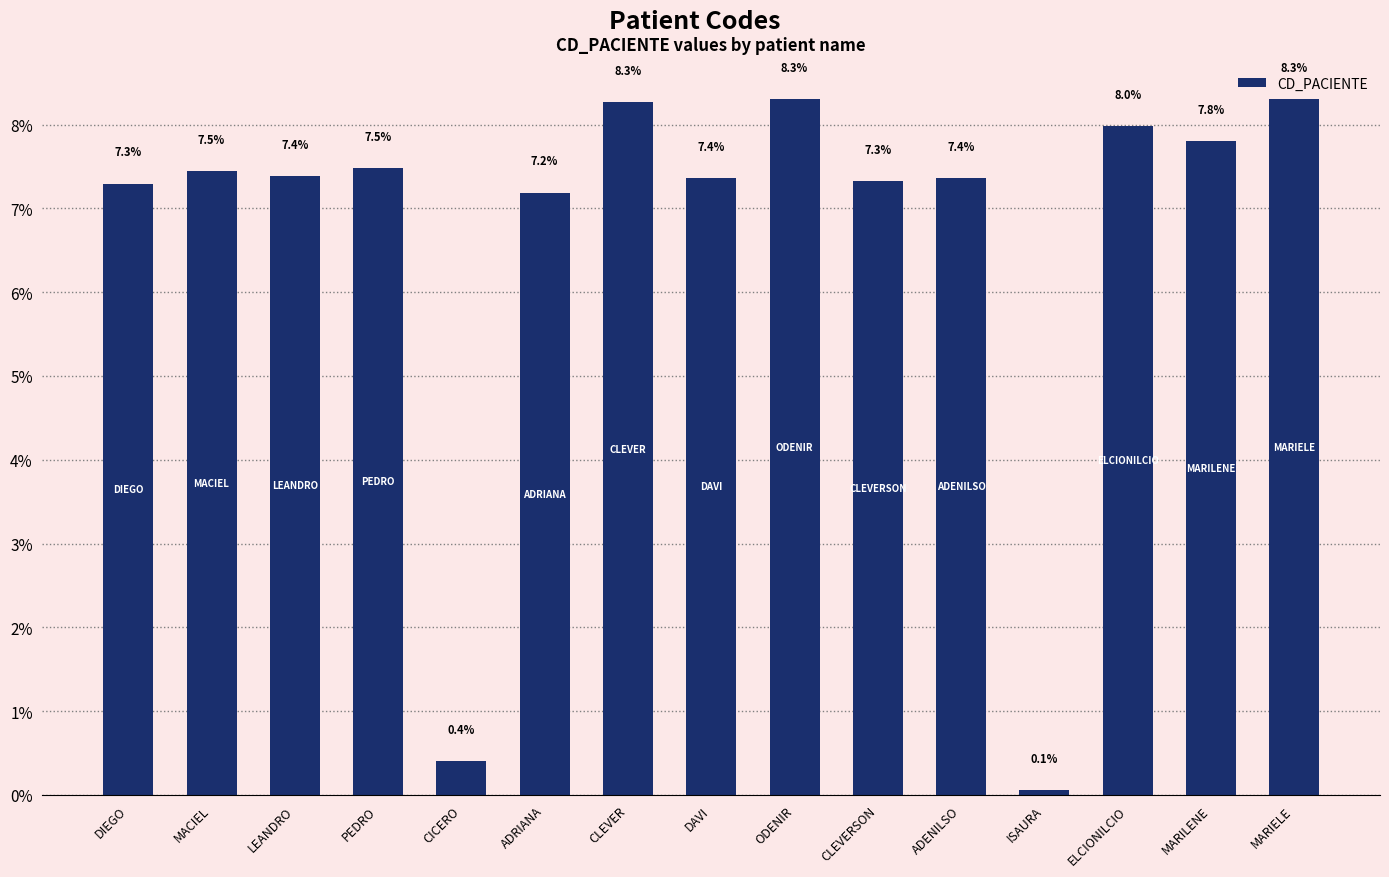

Approximately how many times larger is the value at ODENIR compared to PEDRO?

1.1